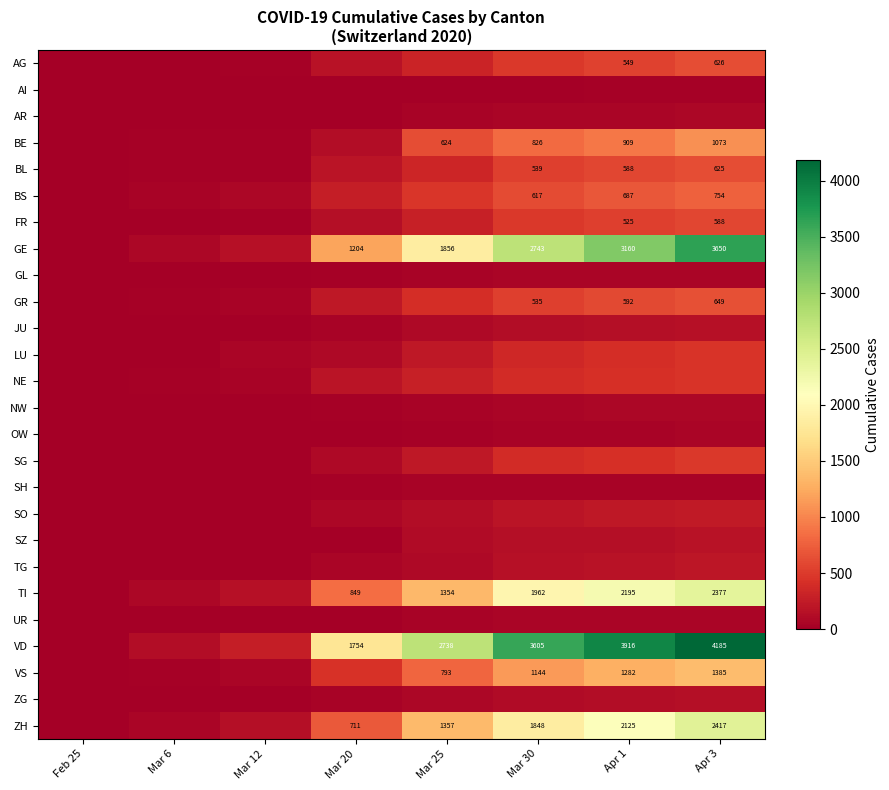

The value of ZH at Apr 1 is 622. True or false?

False